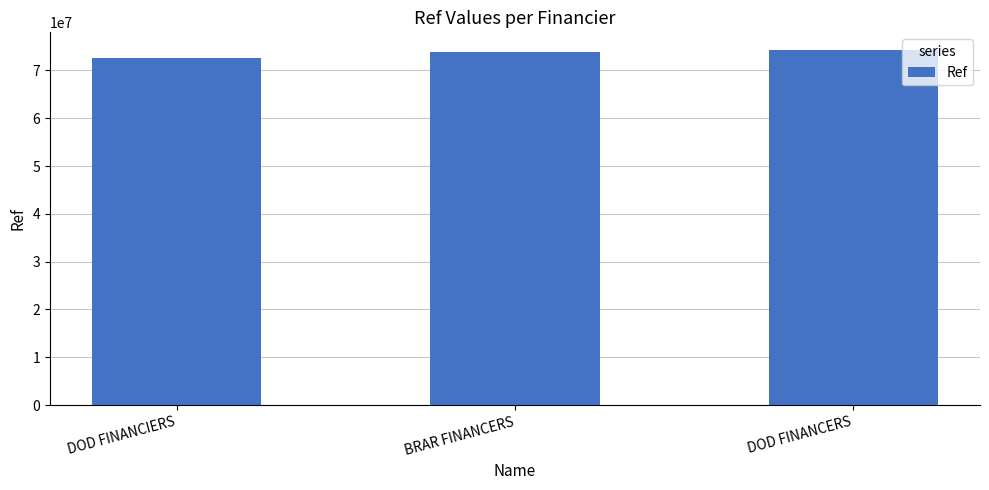

What is the label of the 2nd bar from the right?

BRAR FINANCERS